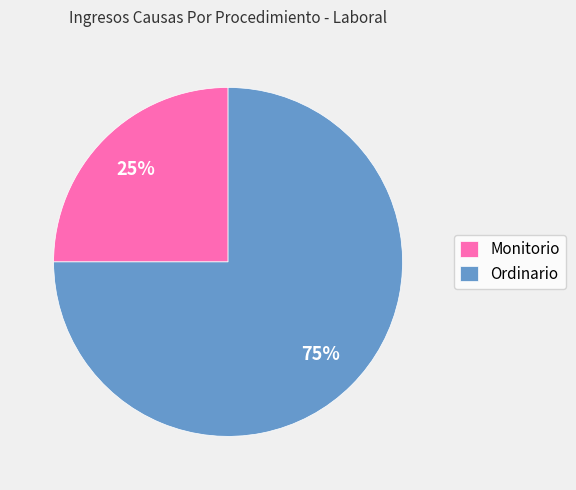

To the nearest percent, what is the average slice percentage?

50%